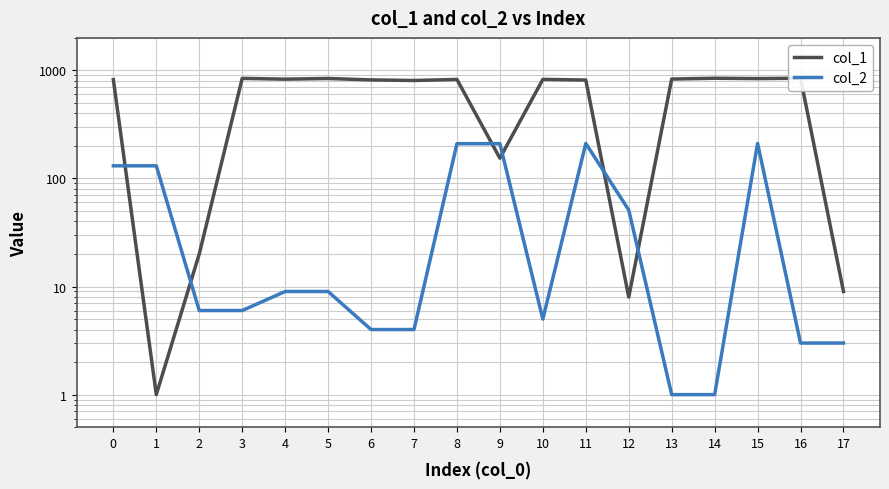

List the labels in order of col_1 value, largest first.

16, 14, 3, 5, 15, 13, 4, 10, 8, 0, 6, 11, 7, 9, 2, 17, 12, 1